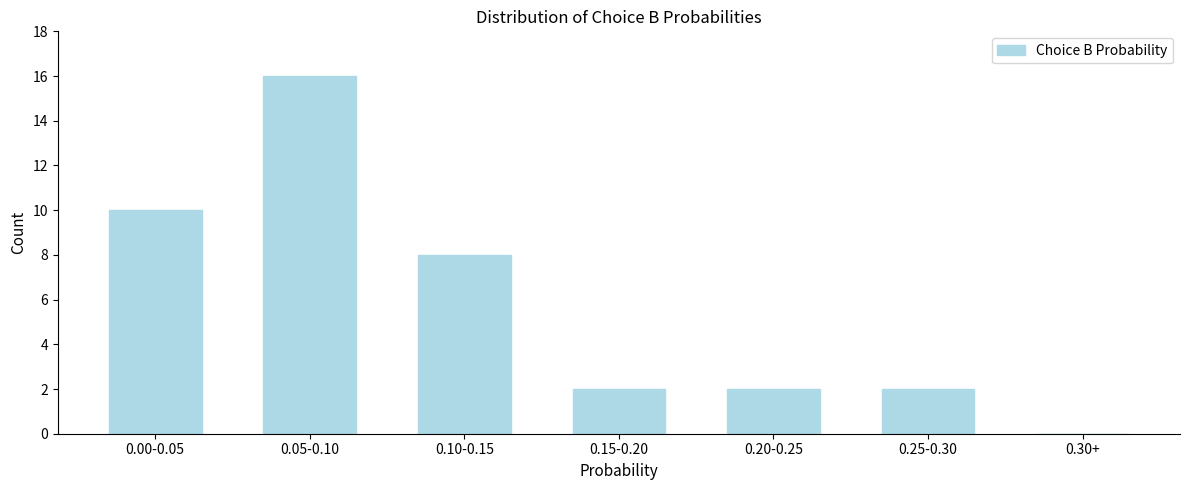

Reading left to right, what are all the values shown in this chart?

0.00-0.05=10	0.05-0.10=16	0.10-0.15=8	0.15-0.20=2	0.20-0.25=2	0.25-0.30=2	0.30+=0